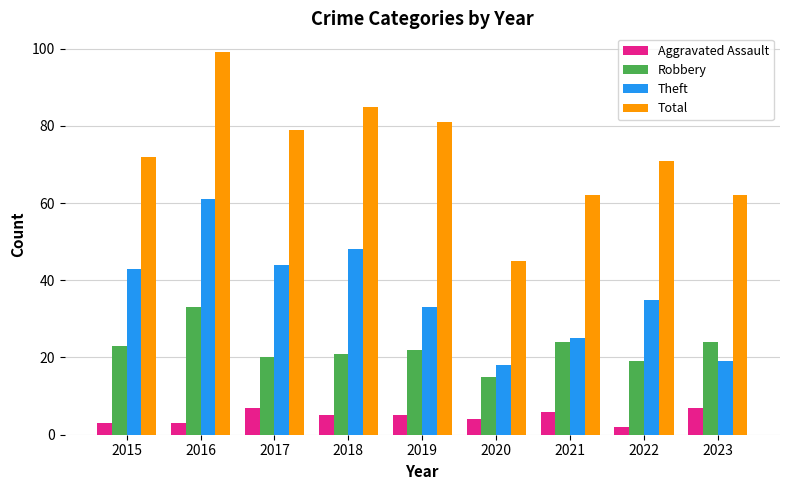

What is the value of the Robbery bar at the 7th from the left?

24